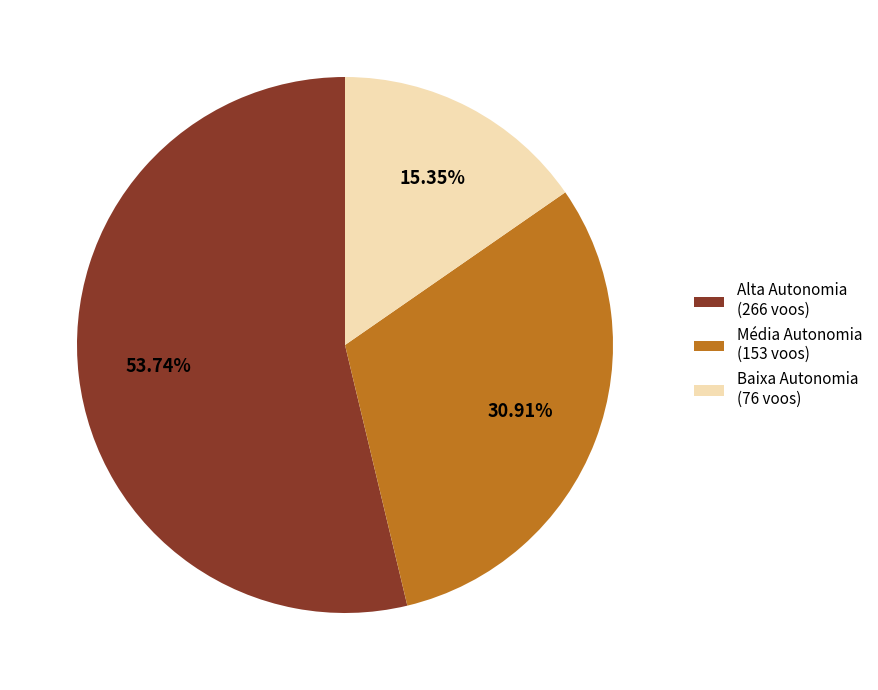

Which has a higher value, Baixa Autonomia (76 voos) or Alta Autonomia (266 voos)?

Alta Autonomia (266 voos)